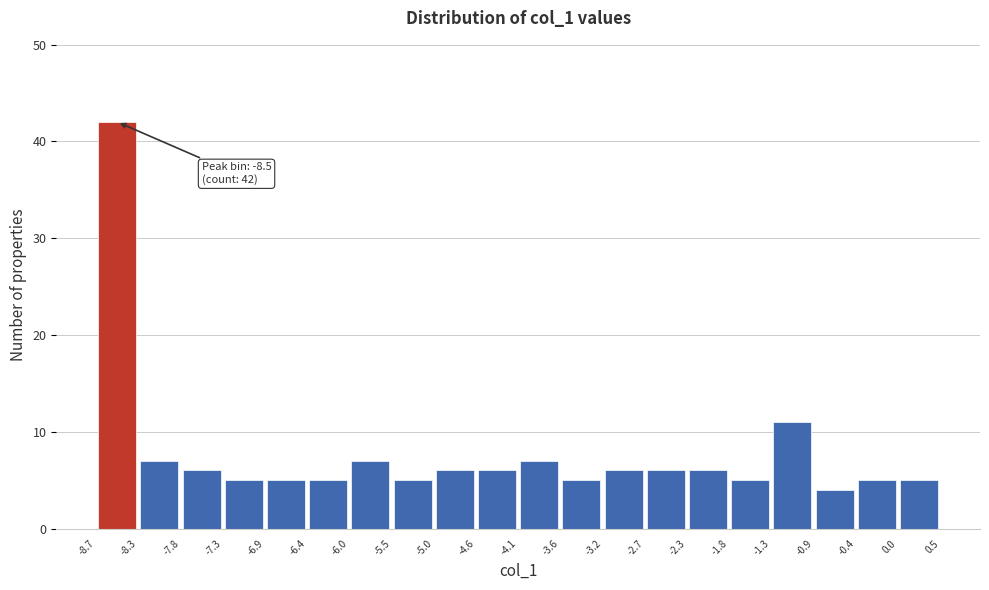

Over which range of the x-axis is the bar tallest?

-8.7 to -8.3